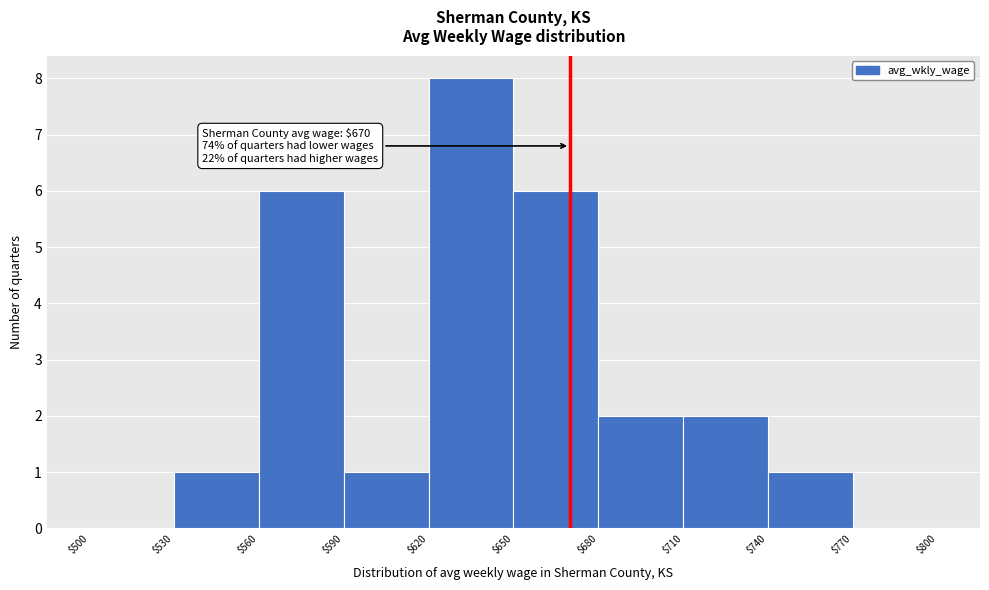

Which range on the x-axis has the tallest bar?

$620 to $650